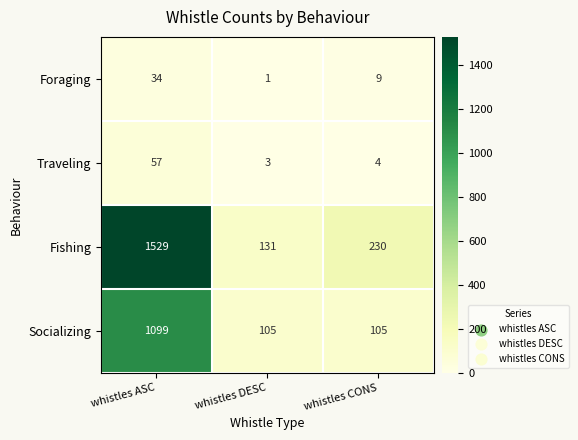

Reading right to left, what are all the values shown in this chart?

Foraging: 9	1	34
Traveling: 4	3	57
Fishing: 230	131	1529
Socializing: 105	105	1099